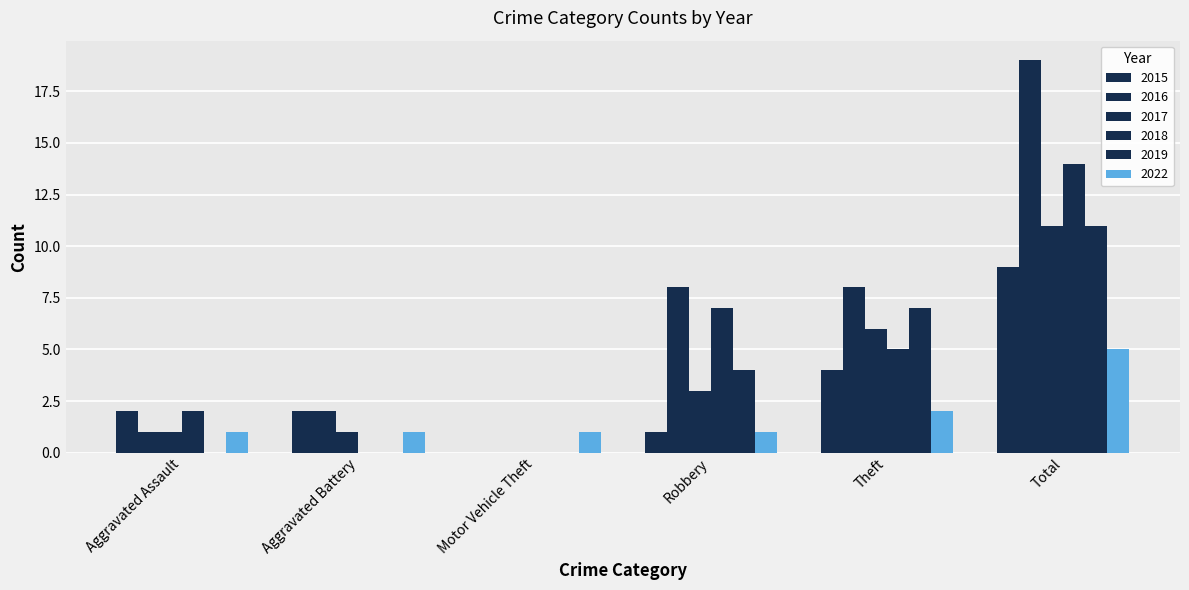

Are the bars grouped side by side (vs. stacked)?

Yes